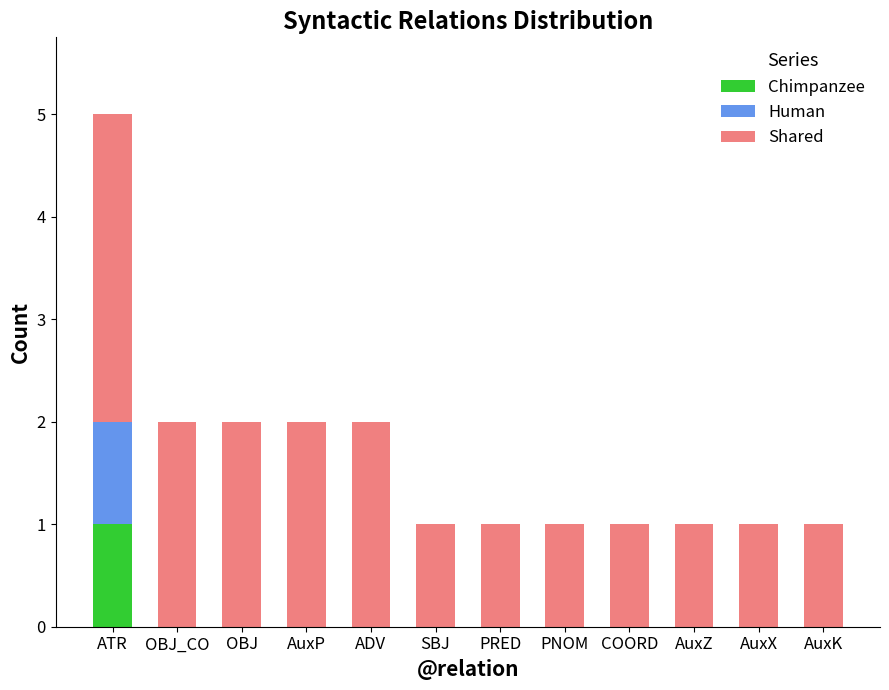

At which category is the sum across all series the highest?

ATR